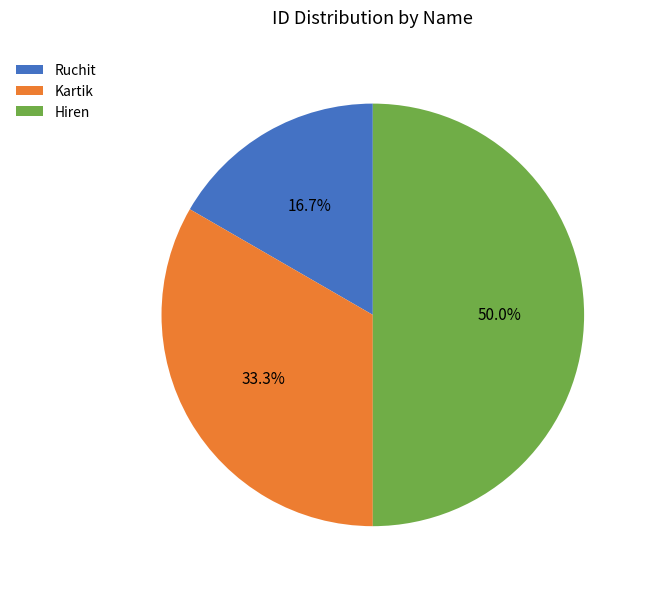

What percentage is the Hiren slice, to the nearest percent?

50%